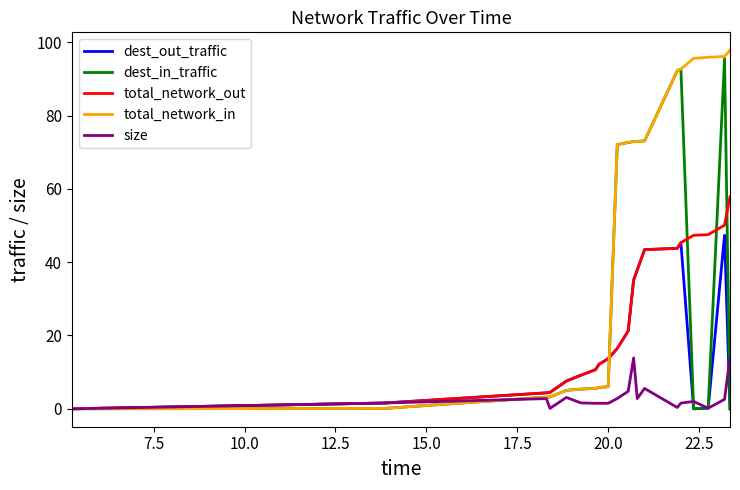

Which series has the largest total across all categories?

total_network_in